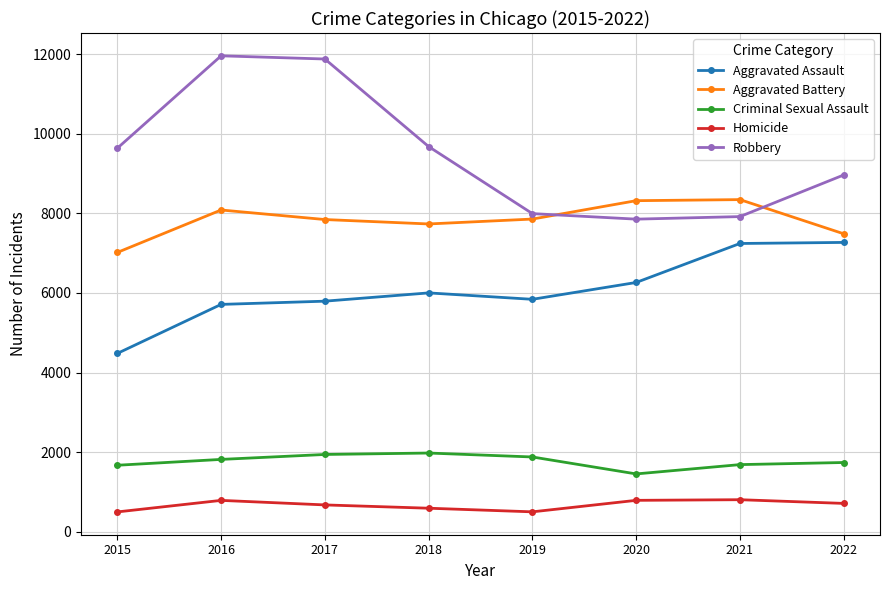

What is the total value across all series at 2017?

28130